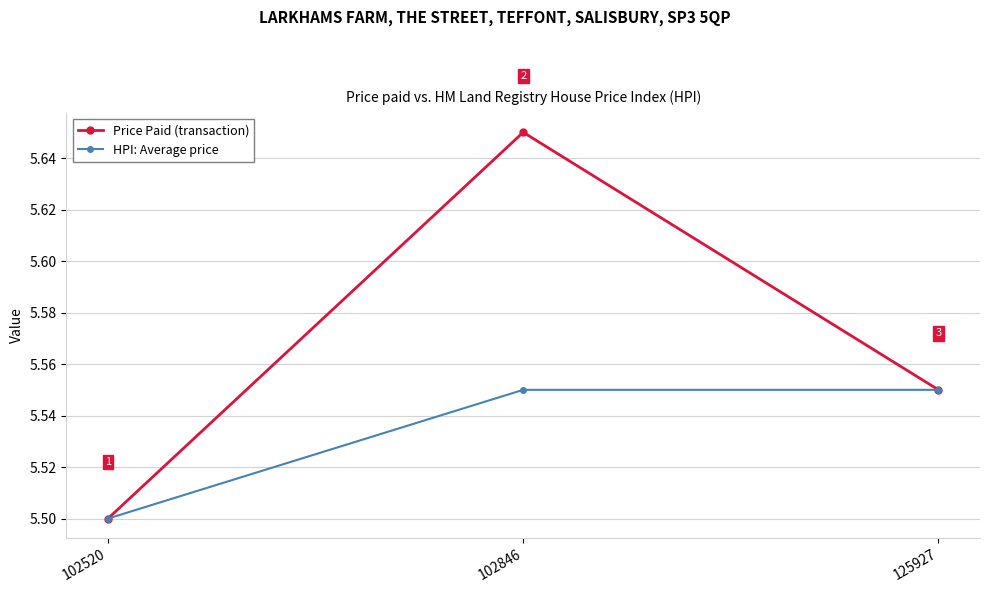

At which category does the chart reach its minimum across all series?

102520